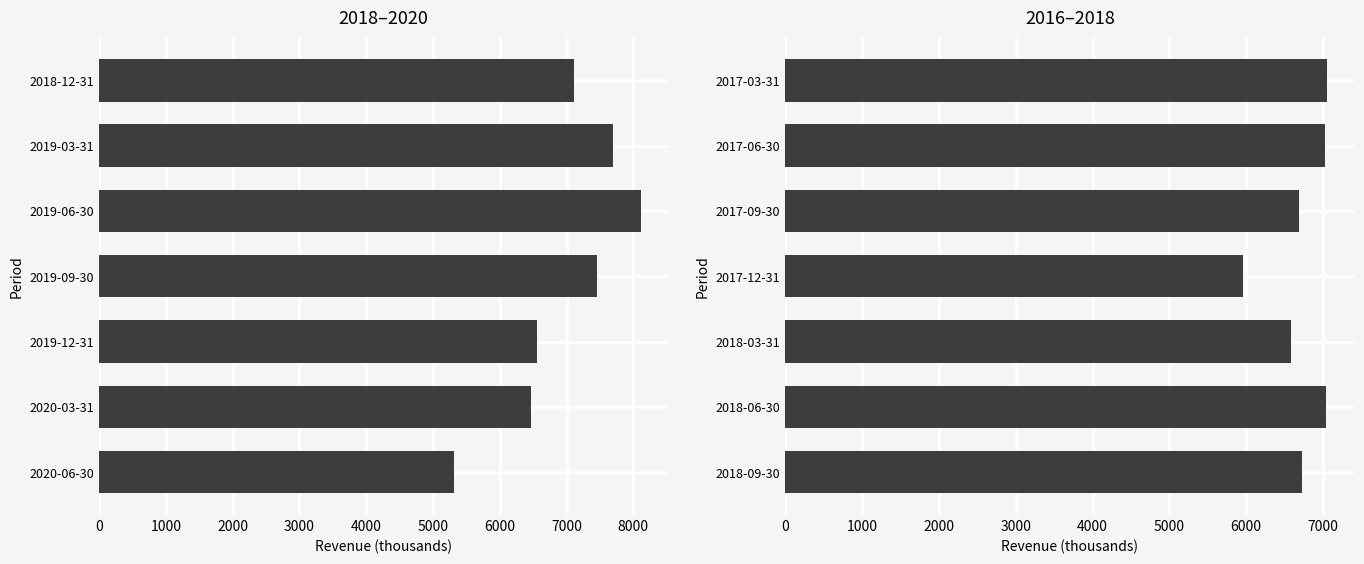

Are the bars horizontal?

Yes